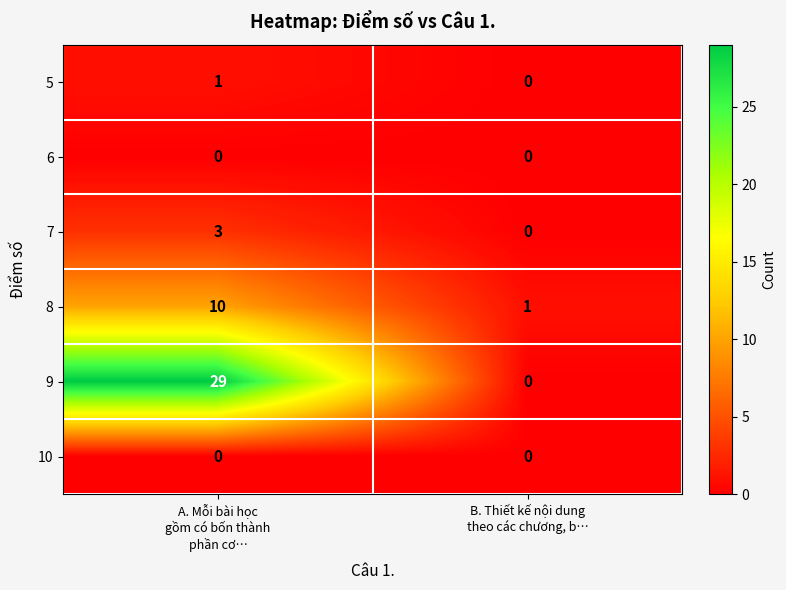

How many values in the 9 series are below 29?

1